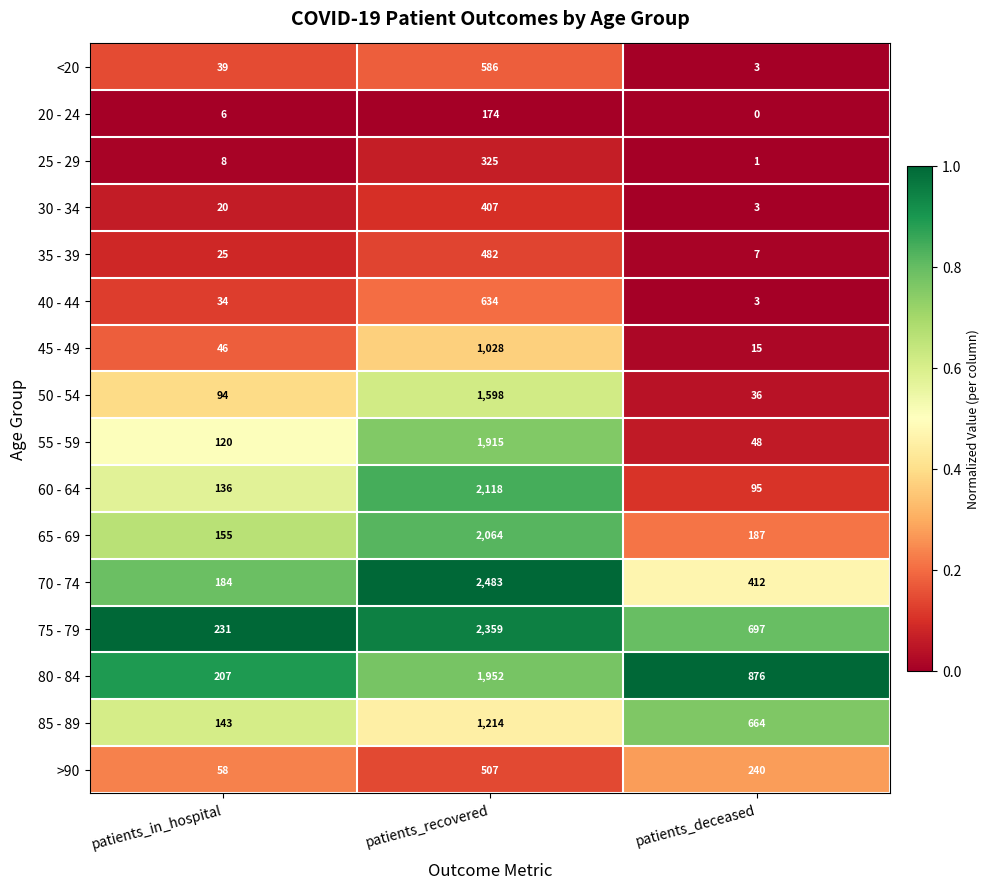

How many distinct data groups are displayed?

16